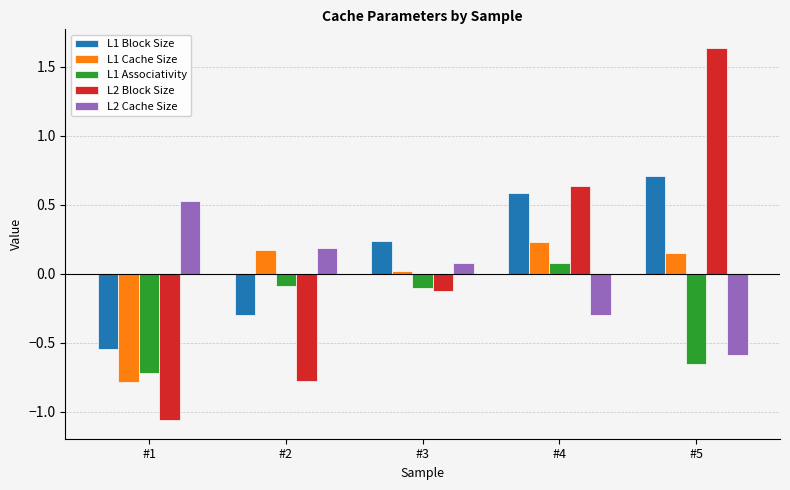

What is the difference between the maximum and minimum values in the L2 Block Size series?

2.7